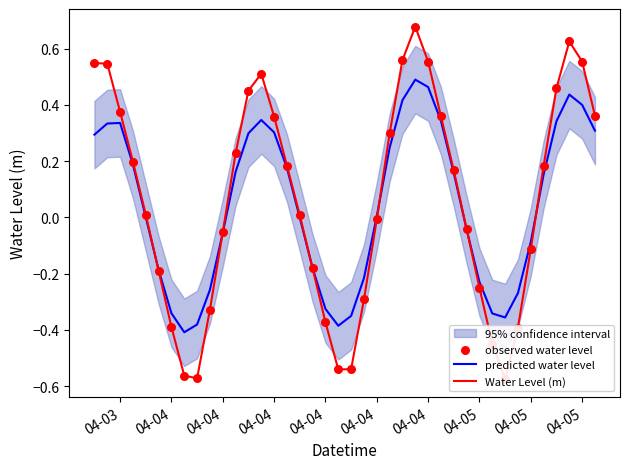

Is the value of Water Level (m) at 35 greater than the value of observed water level at 19?

Yes